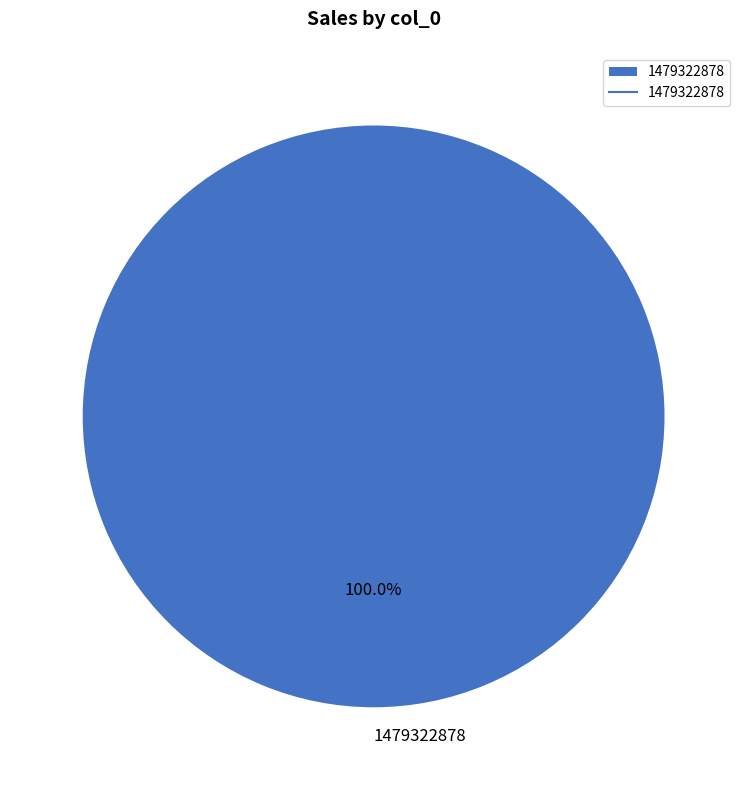

Which category accounts for the majority?

1479322878